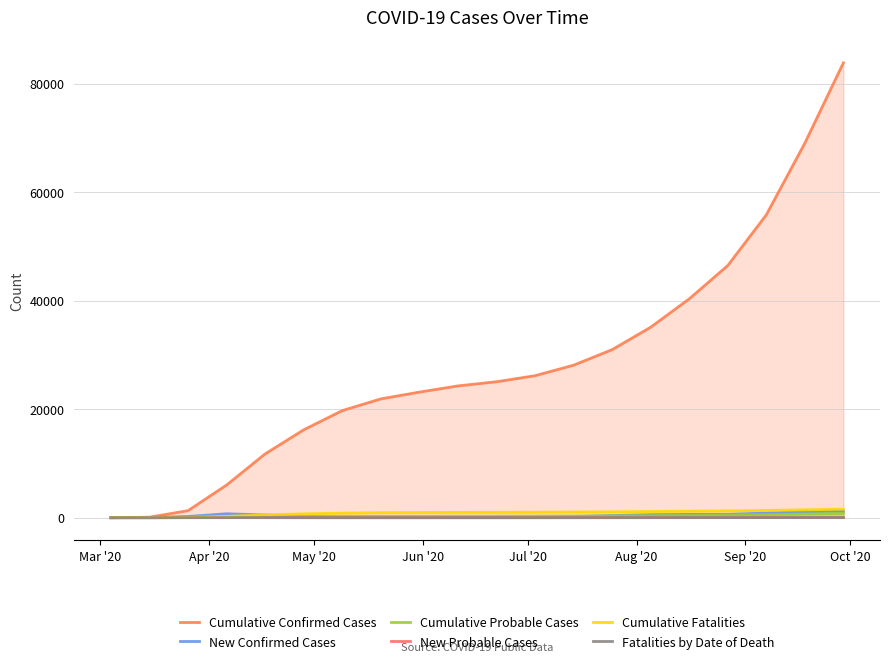

Rank the series by their maximum value, from highest to lowest.

Cumulative Confirmed Cases, Cumulative Fatalities, New Confirmed Cases, Cumulative Probable Cases, New Probable Cases, Fatalities by Date of Death